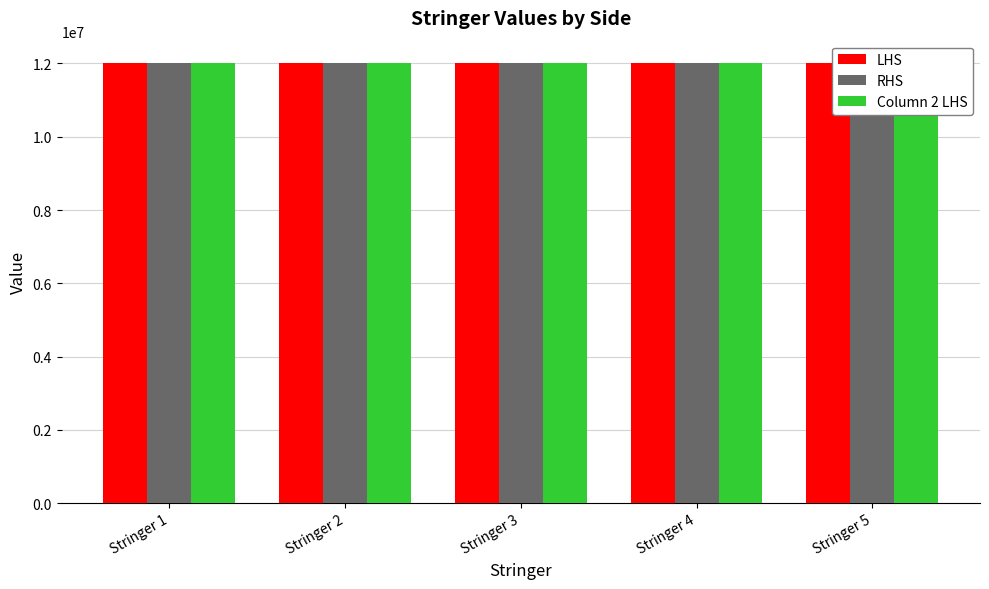

What are all the series names shown in the legend?

LHS, RHS, Column 2 LHS